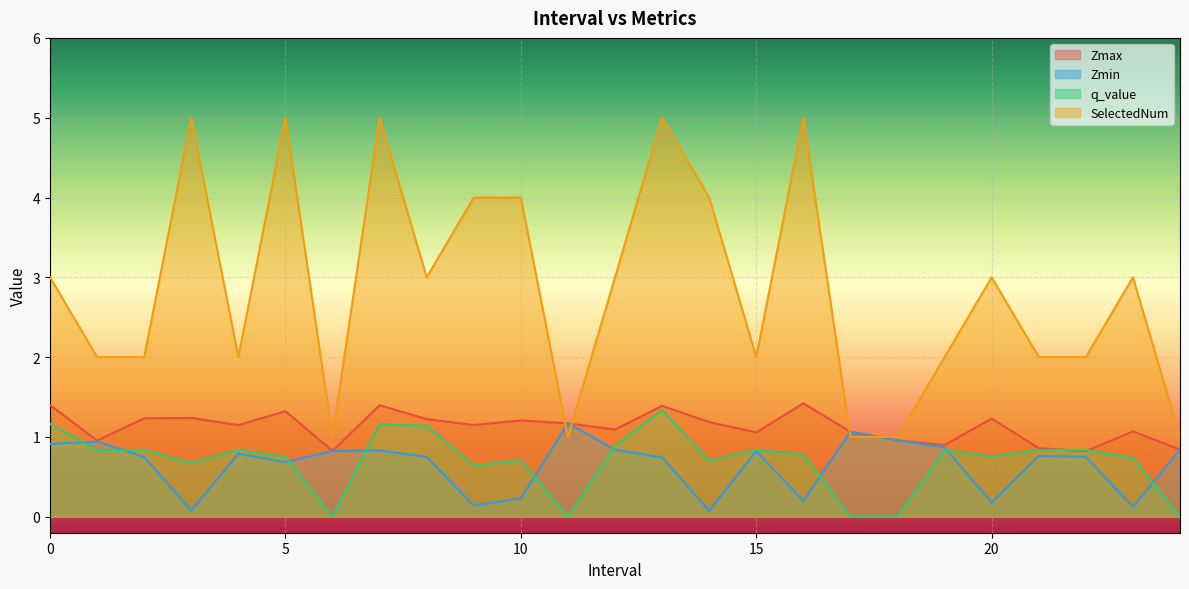

In Zmin, how many points are lower than both neighbors (excluding endpoints)?

7